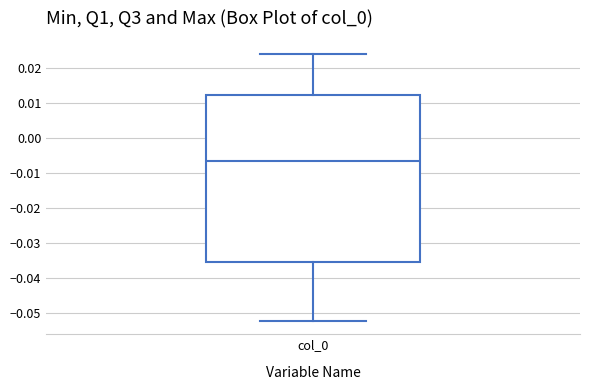

Transcribe this box plot: give where the median line is, the range the box spans, and where the two whiskers end, as read against the y-axis. The values are not printed on the chart, so give them approximately, as read against the axis.

median -0.007, box -0.035 to 0.012, whiskers -0.052 to 0.024